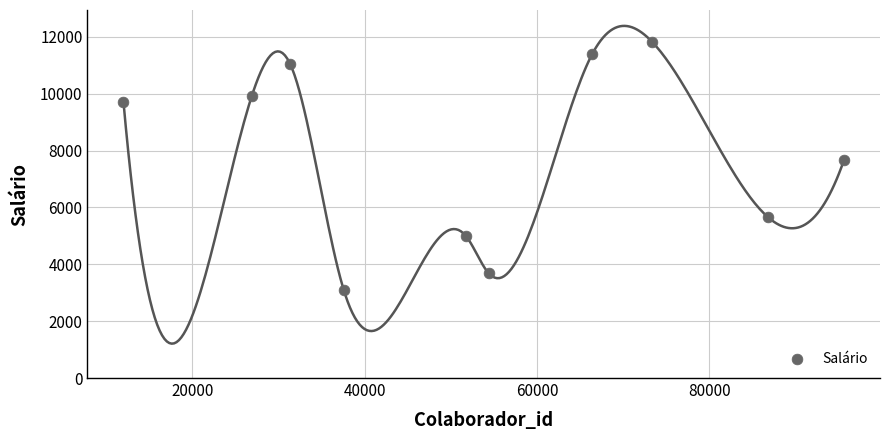

What is the range of Y values (max minus min)?

8736.4